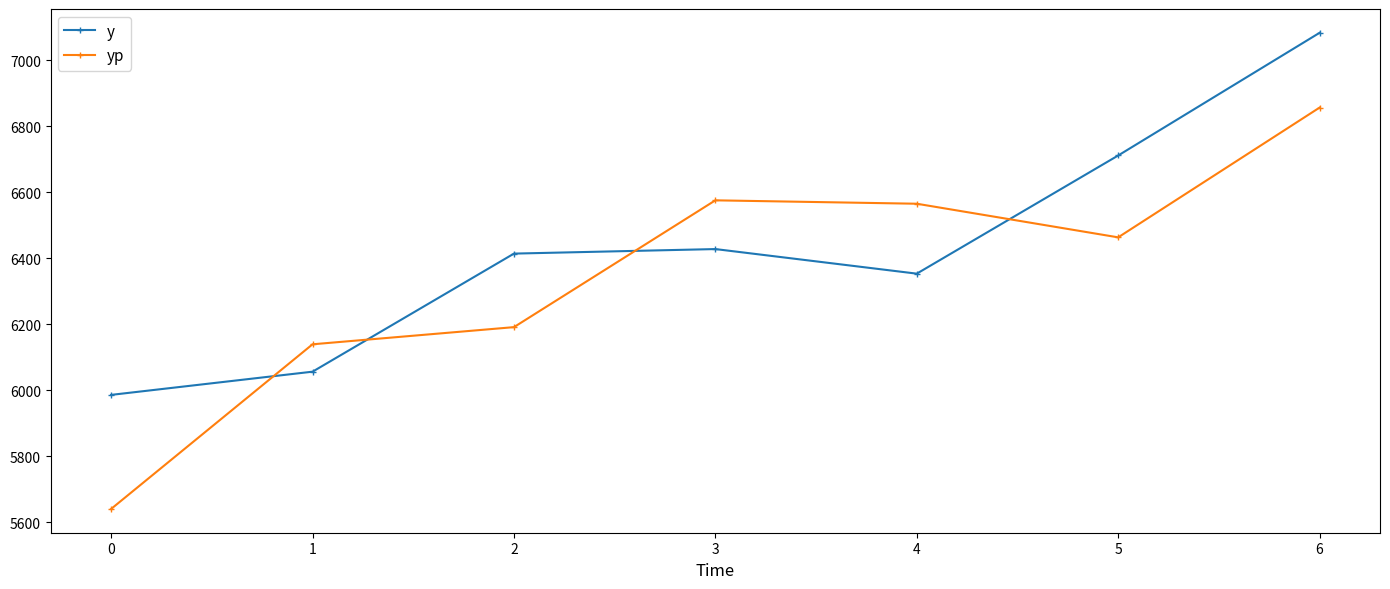

Which series has the largest range (max minus min)?

yp